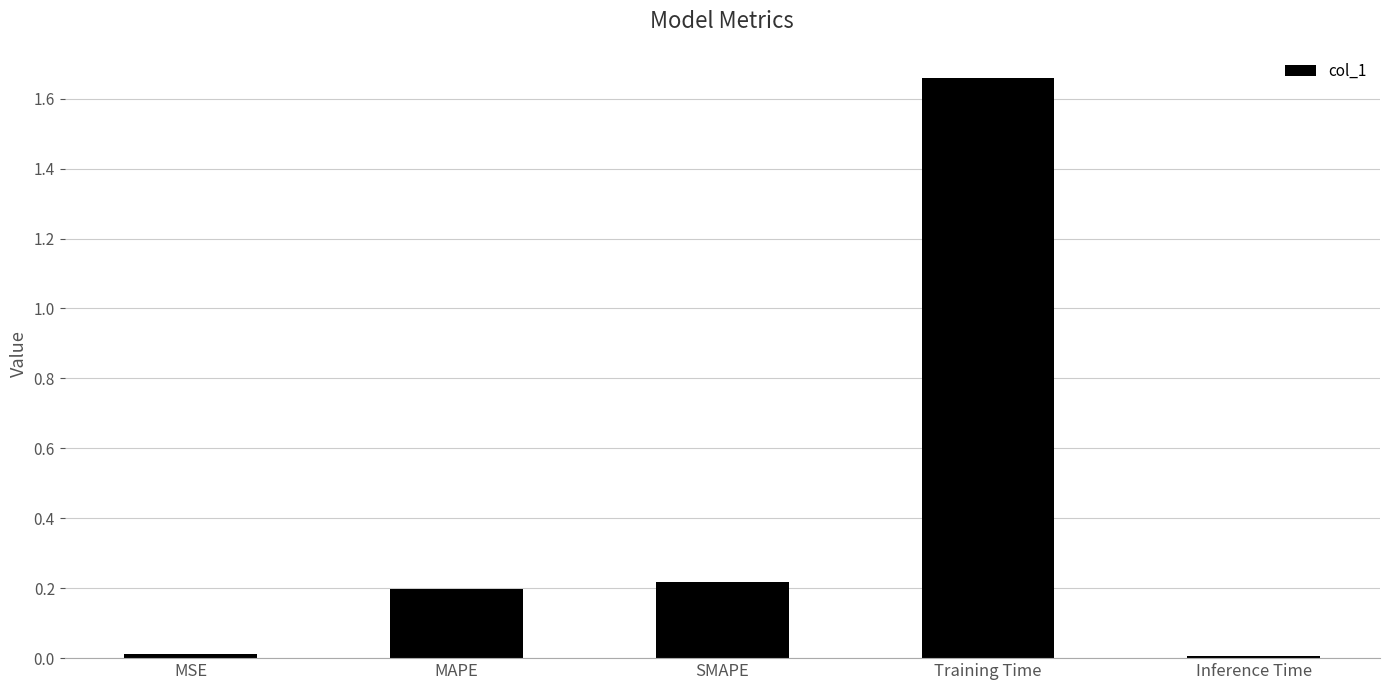

True or false: the data shows 2.5 at Training Time.

False